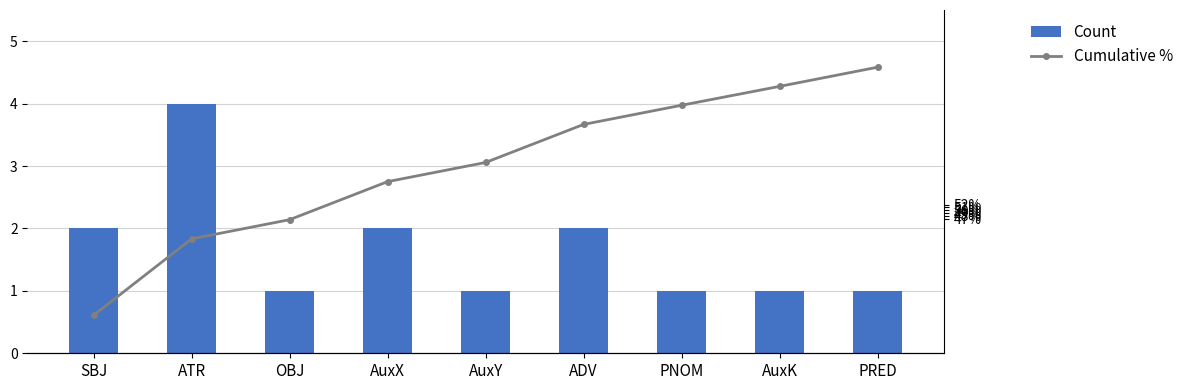

Which series has the widest spread of values?

Cumulative %